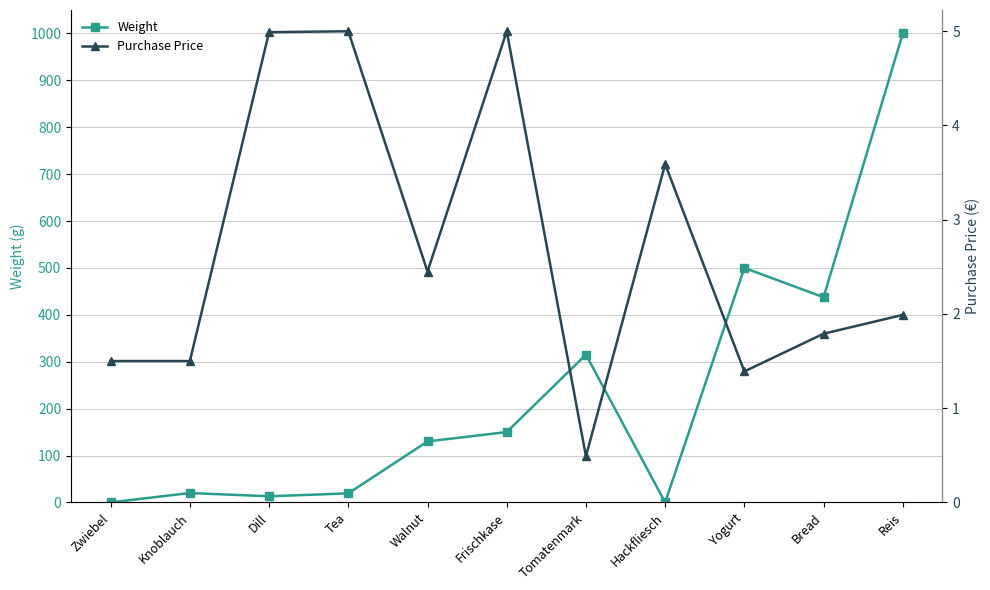

Which series has the largest range (max minus min)?

Weight